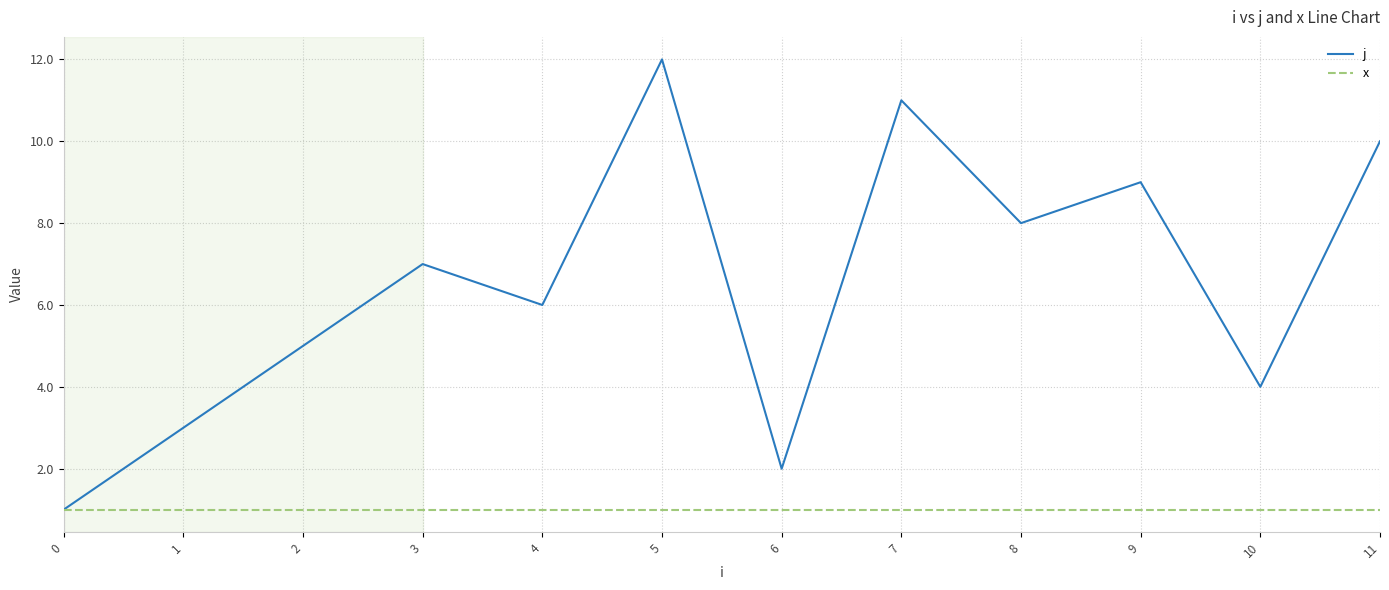

What is the sum of the x values at 1 and 11?

2